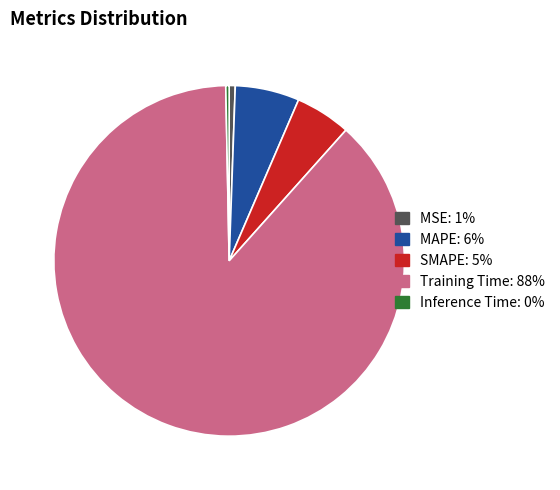

How many segments does this pie chart have?

5